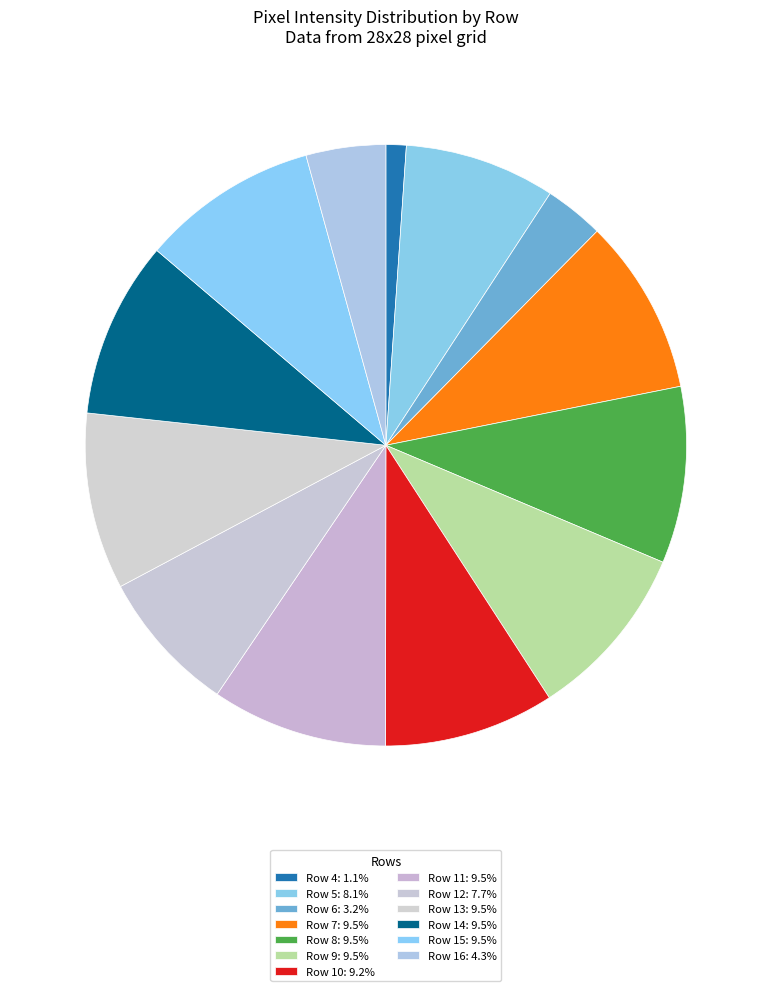

Which slice is the largest?

Row 8